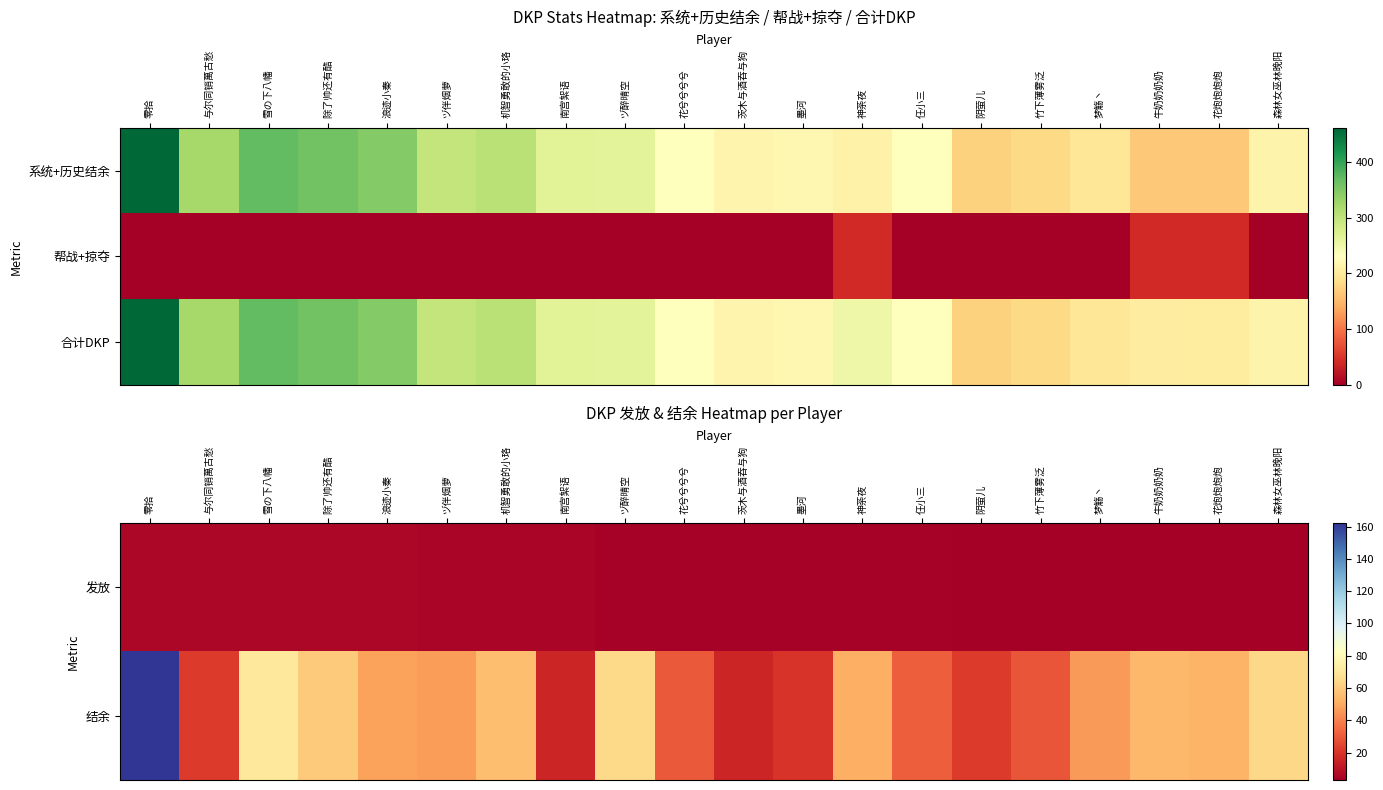

At how many categories does at least one series exceed 422?

1